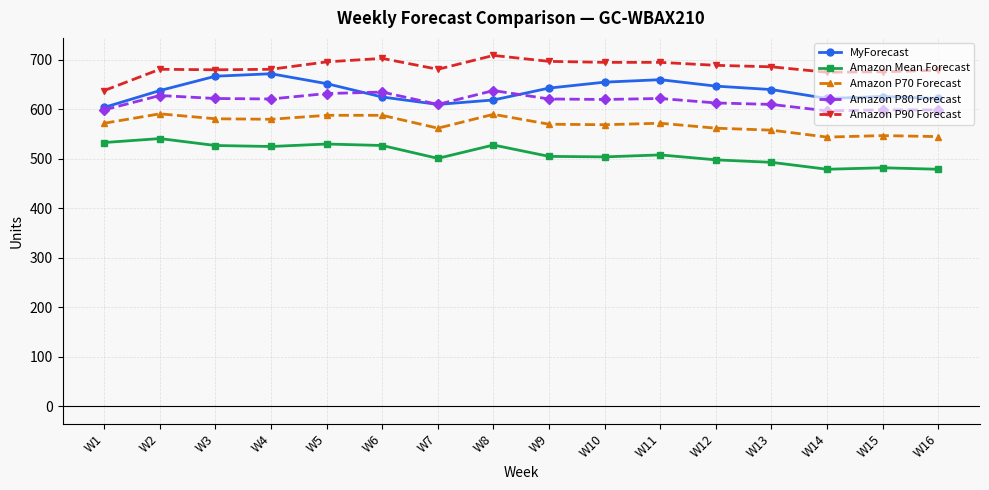

What is the value of the Amazon Mean Forecast point at the 1st from the left?

533